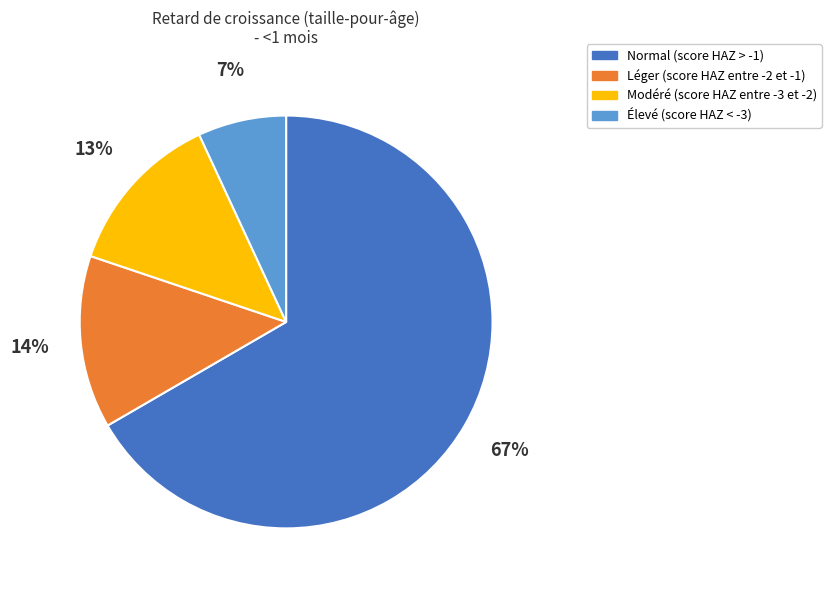

How many slices are in this pie chart?

4